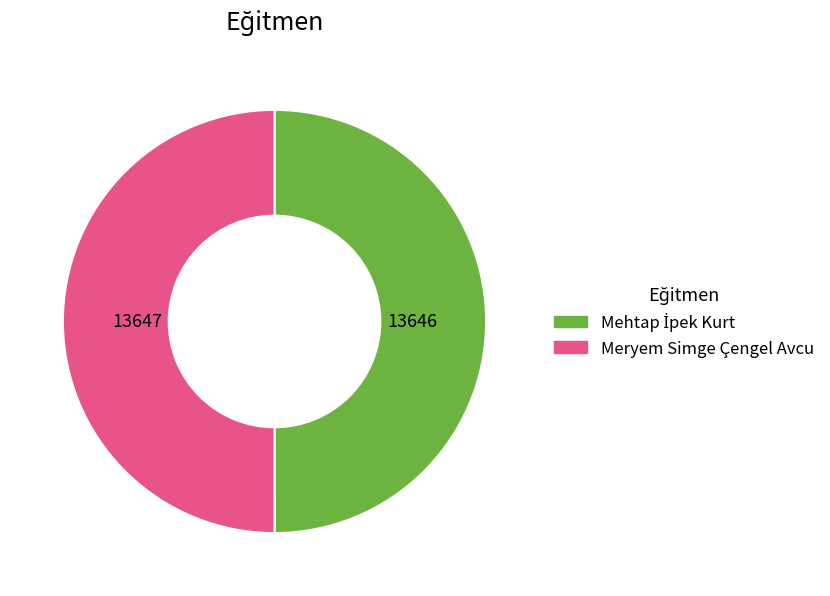

True or false: Meryem Simge Çengel Avcu accounts for 59% of the total.

False